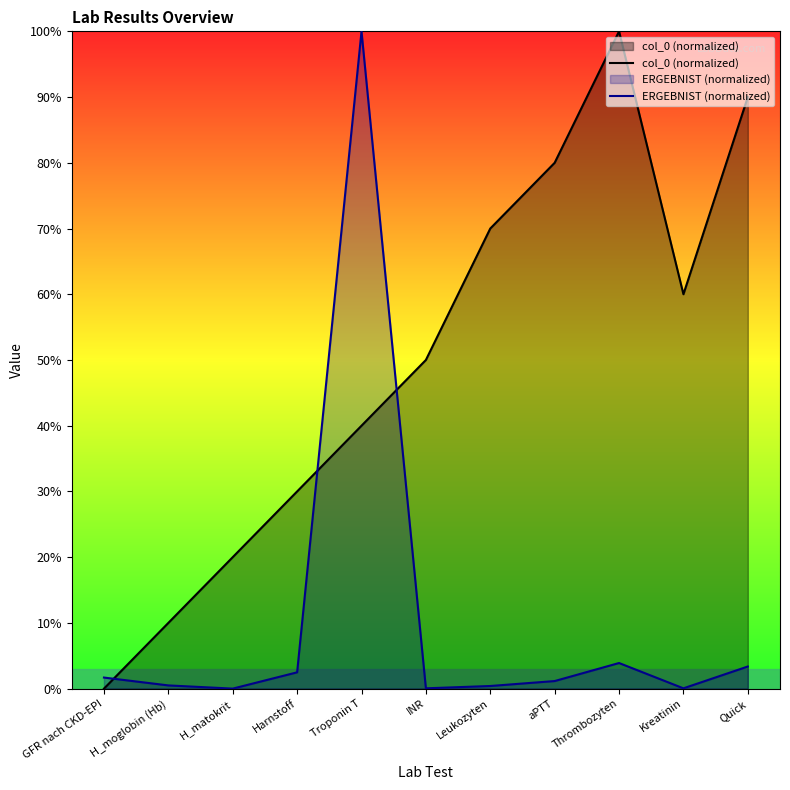

In ERGEBNIST (normalized), how many points are higher than both neighbors (excluding endpoints)?

2